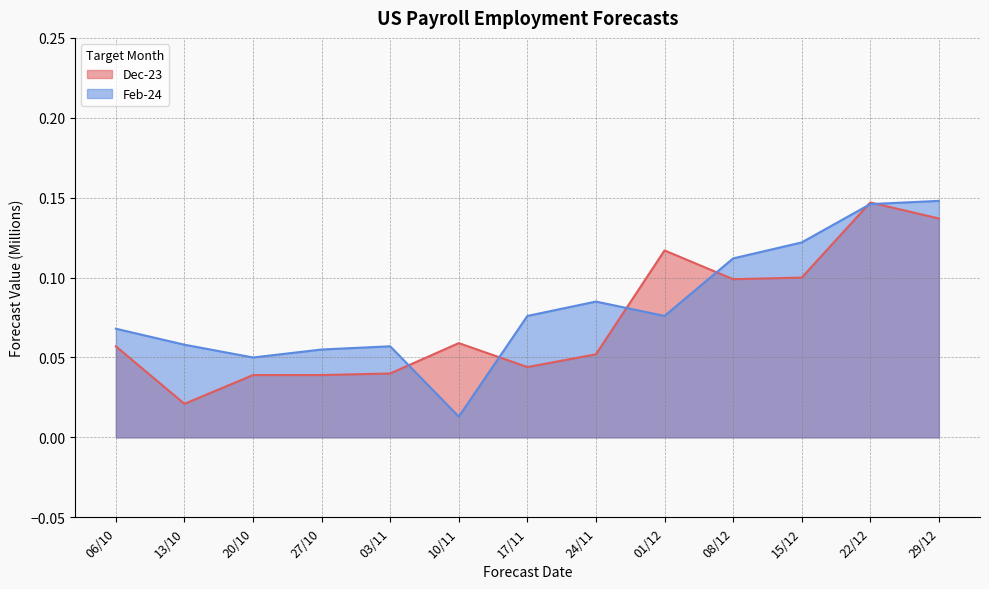

Which series ends up on top after the final intersection of Feb-24 and Dec-23?

Feb-24